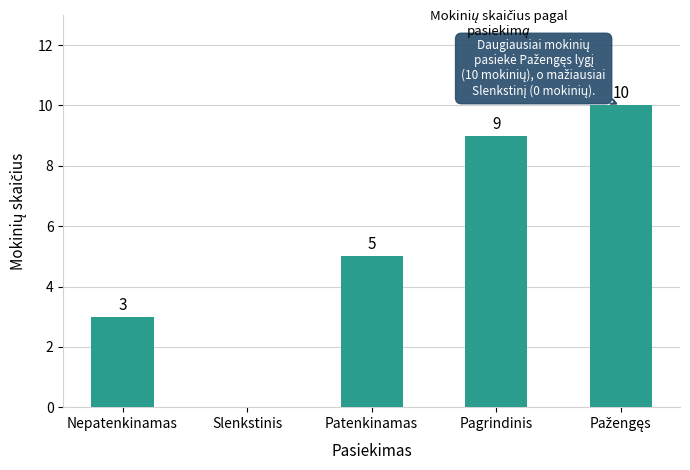

Are the bars horizontal?

No